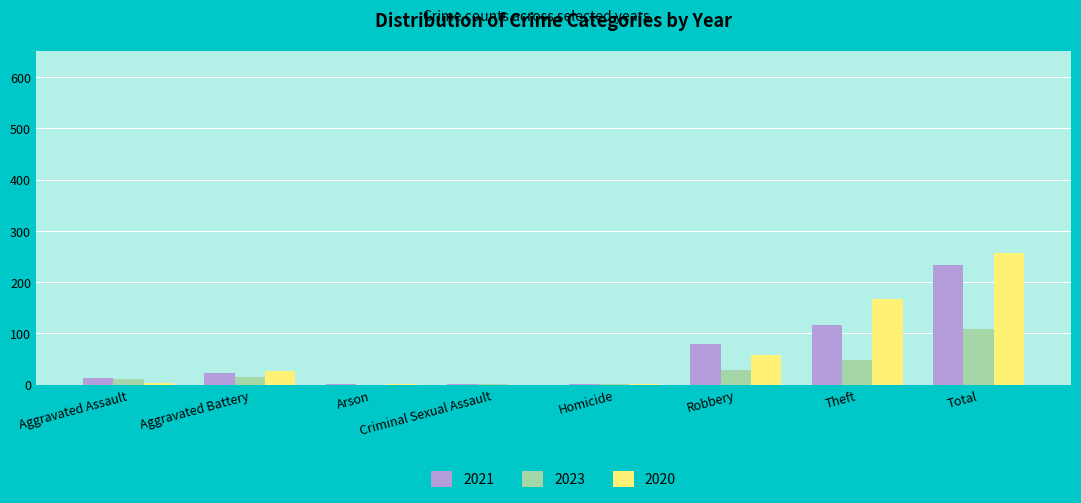

At which category does the chart reach its peak across all series?

Total